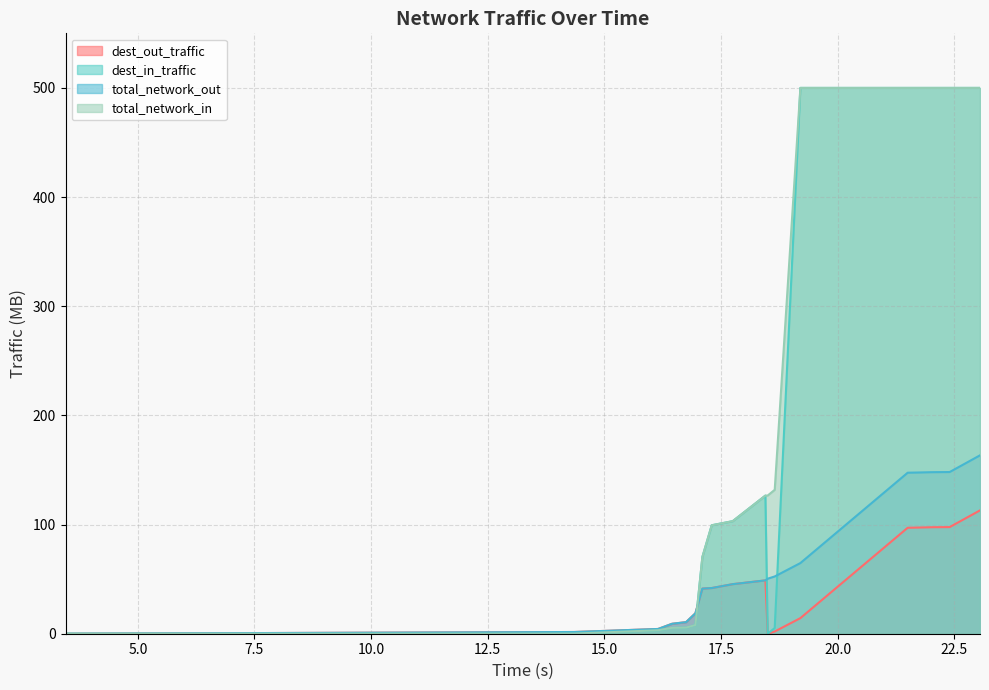

Is it true that total_network_out equals 260.3 at 23.05?

False